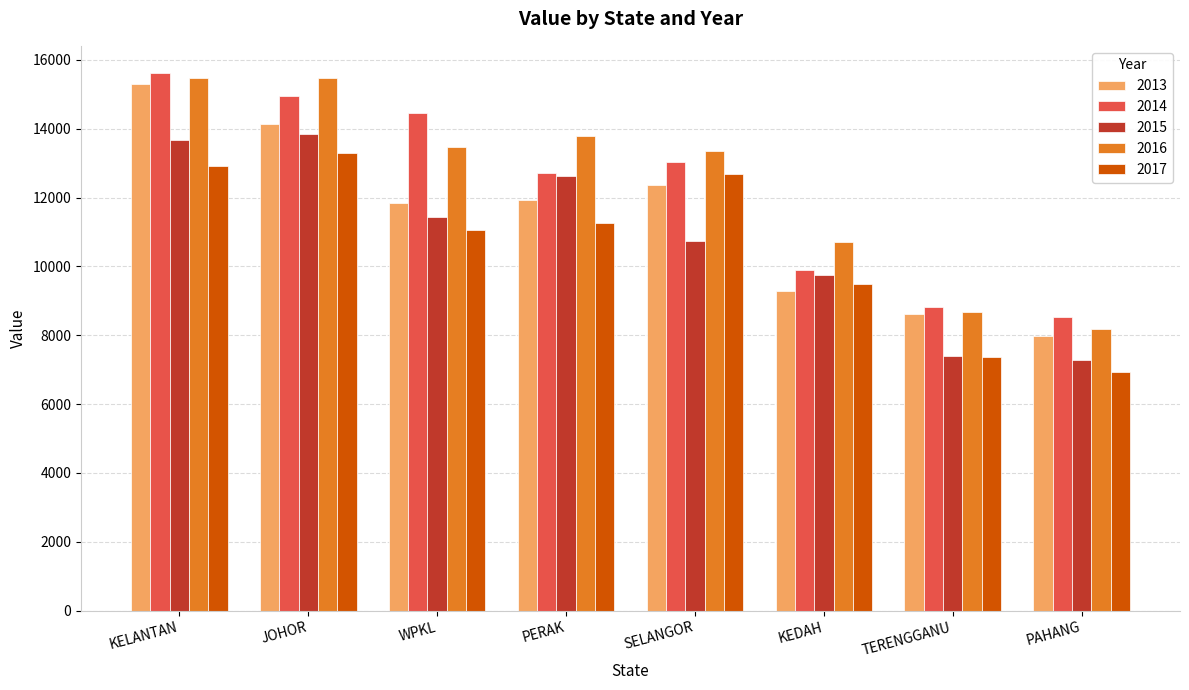

How many bars are there in each group?

5